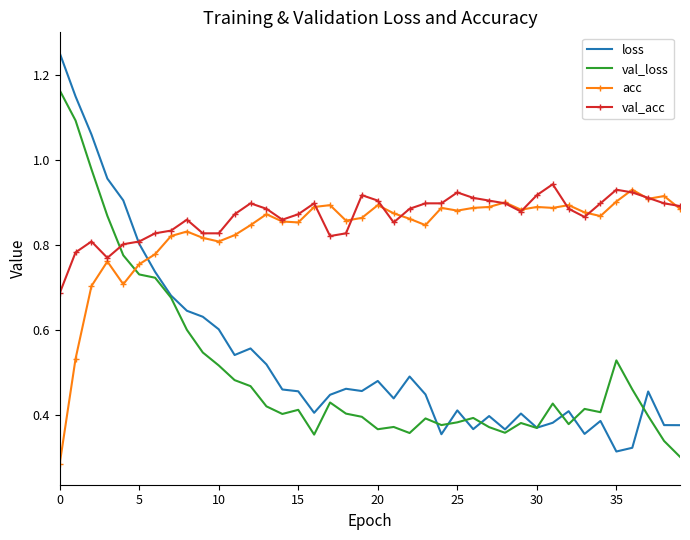

How many times do acc and loss cross each other?

1